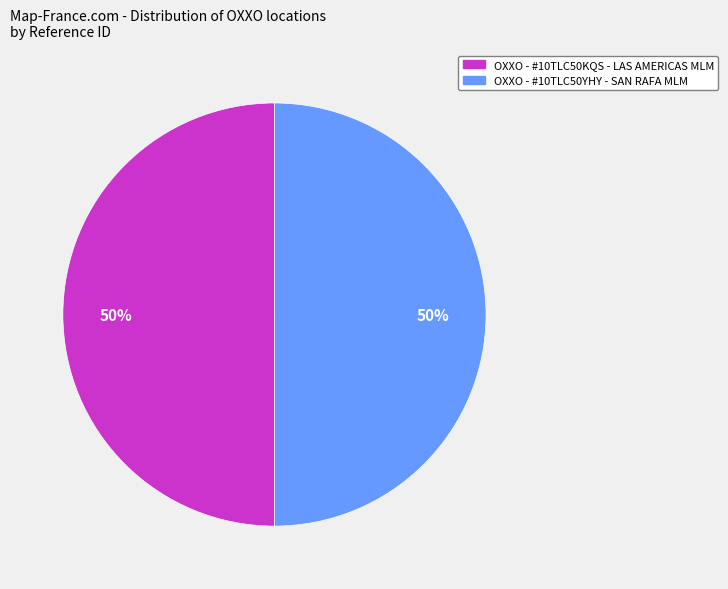

Combined, do OXXO - #10TLC50KQS - LAS AMERICAS MLM and OXXO - #10TLC50YHY - SAN RAFA MLM account for over 50%?

Yes